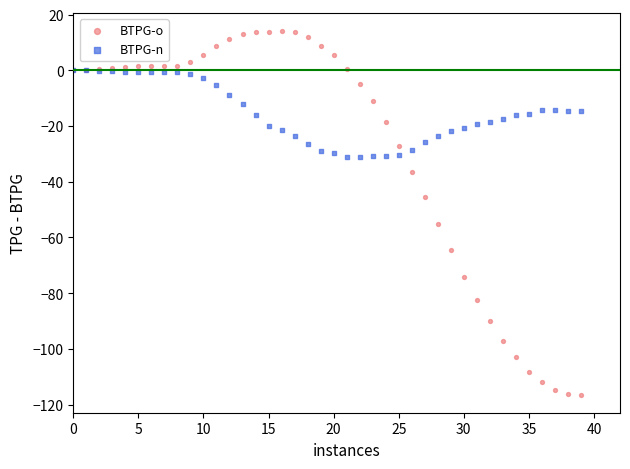

In the BTPG-o series, what Y value is closest to -51?

-55.1